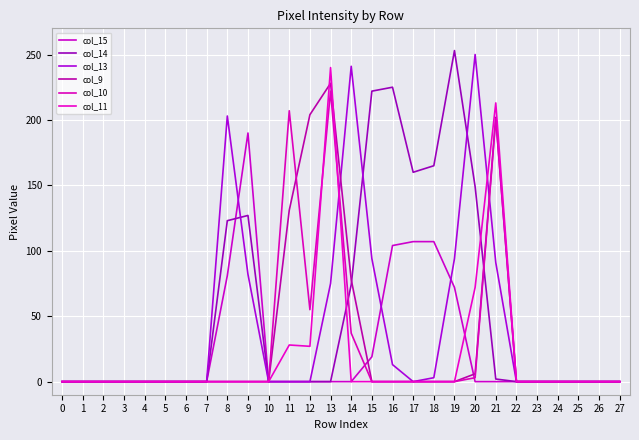

What are all the series names shown in the legend?

col_15, col_14, col_13, col_9, col_10, col_11